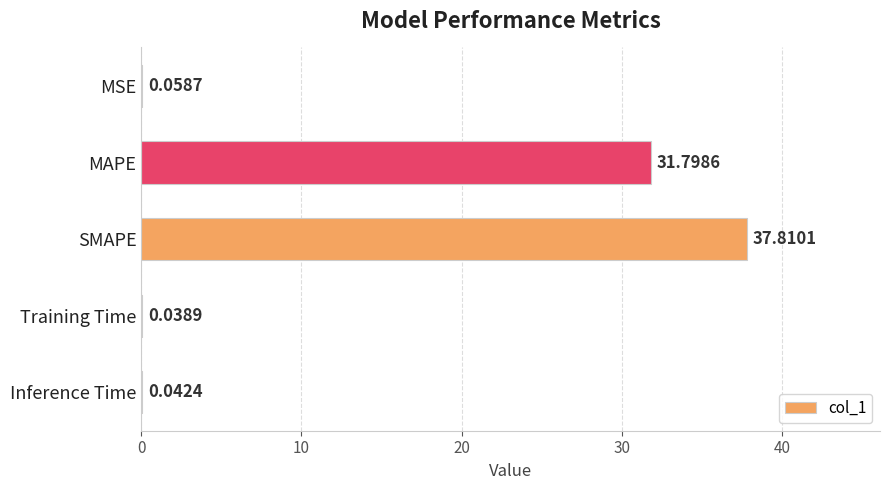

At which label is the value closest to 18?

MAPE